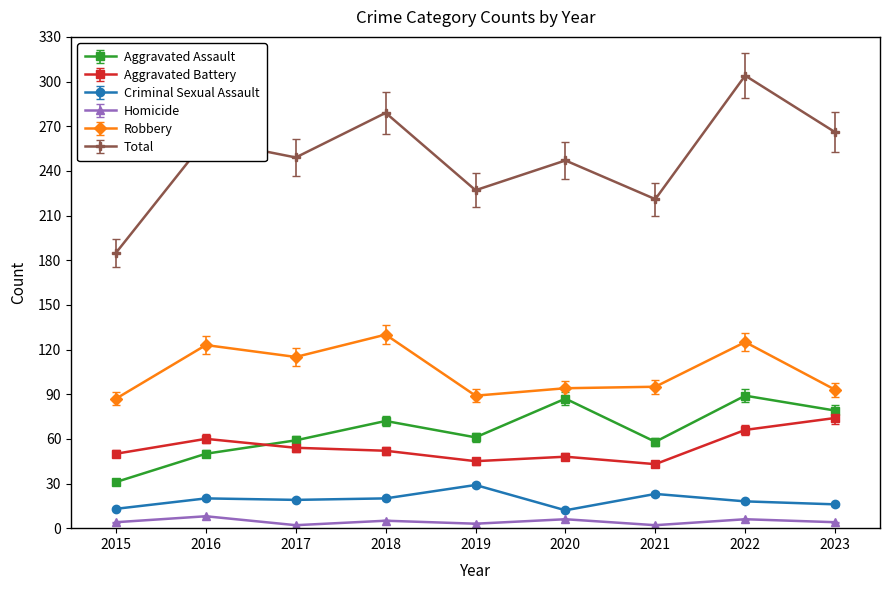

How many series are shown in this chart?

6